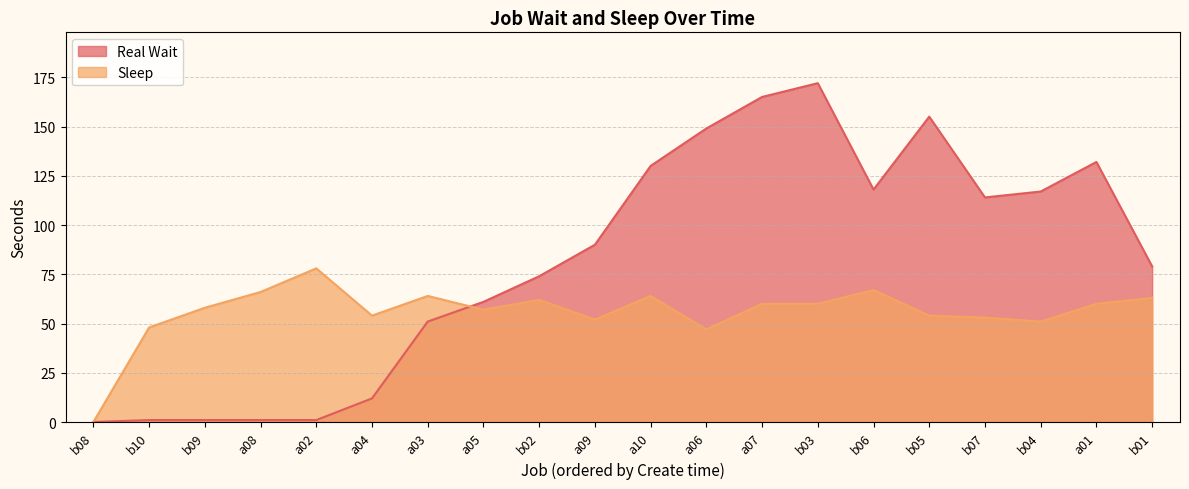

What is the maximum value shown in the chart?

172